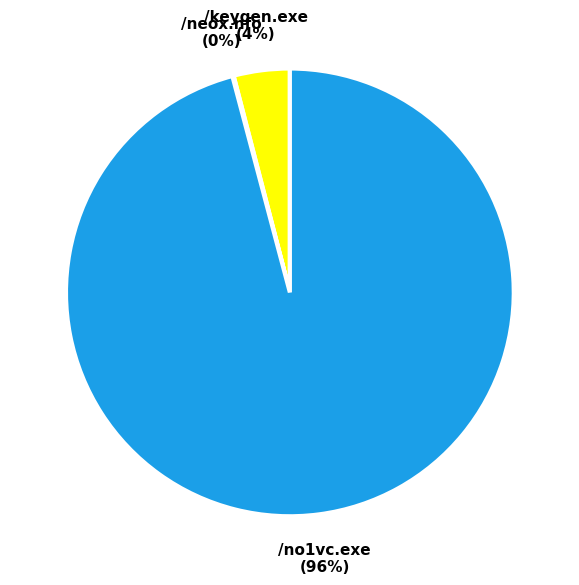

Is it true that /no1vc.exe is 96% of the pie?

True